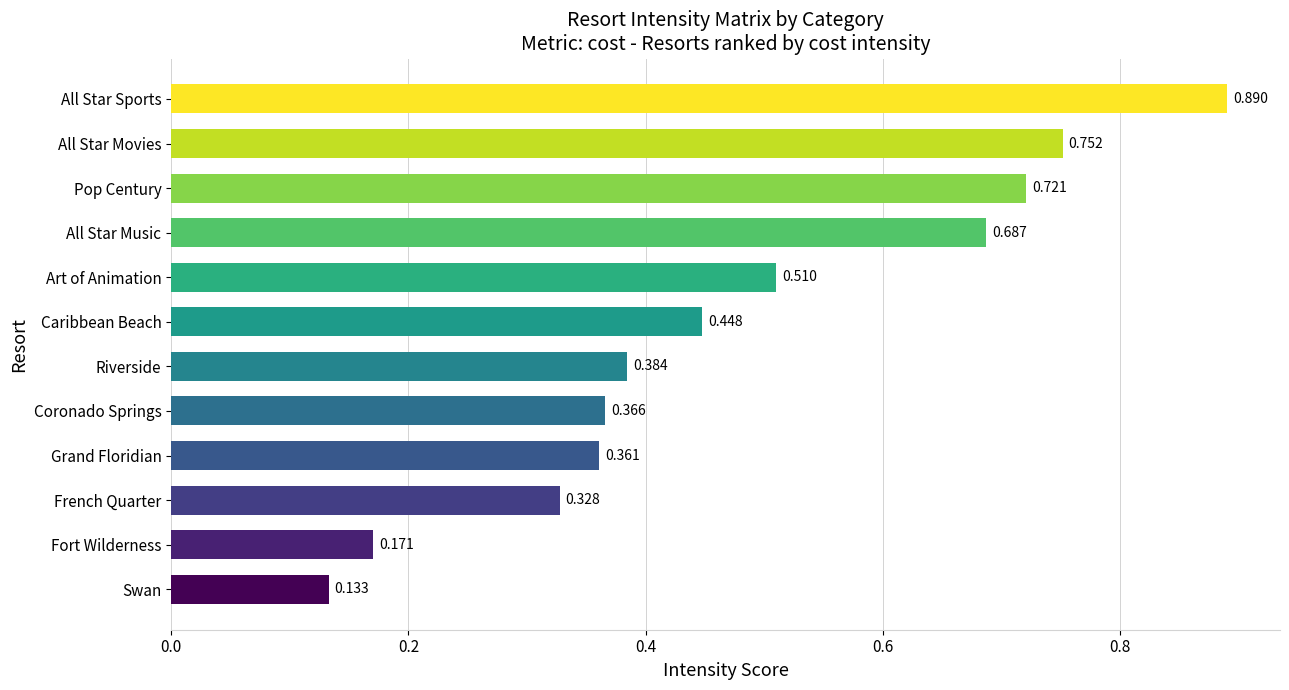

List the labels in order of value, largest first.

All Star Sports, All Star Movies, Pop Century, All Star Music, Art of Animation, Caribbean Beach, Riverside, Coronado Springs, Grand Floridian, French Quarter, Fort Wilderness, Swan